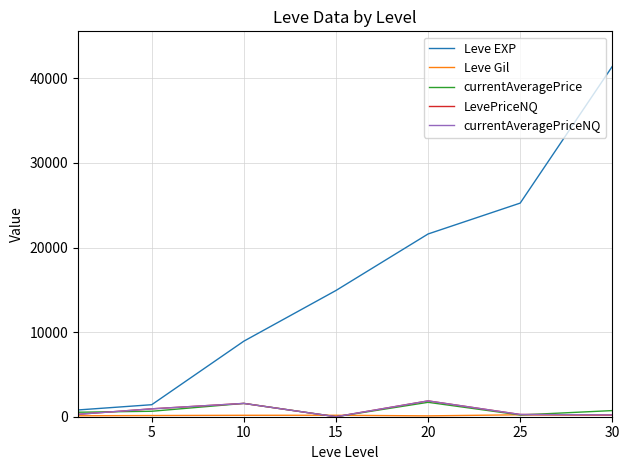

Is this an area chart (filled region under the line)?

No